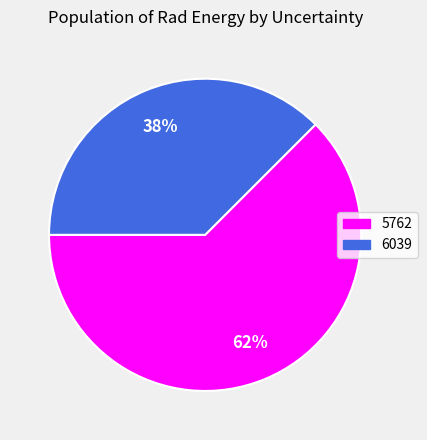

To the nearest percent, what is the combined percentage of 5762 and 6039?

100%